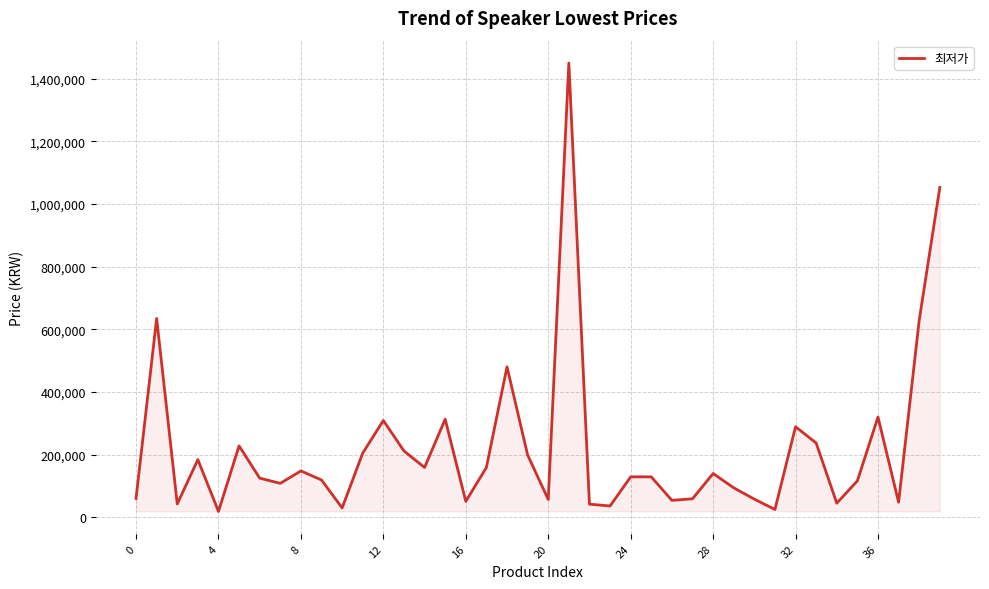

What is the greatest value displayed?

1450000